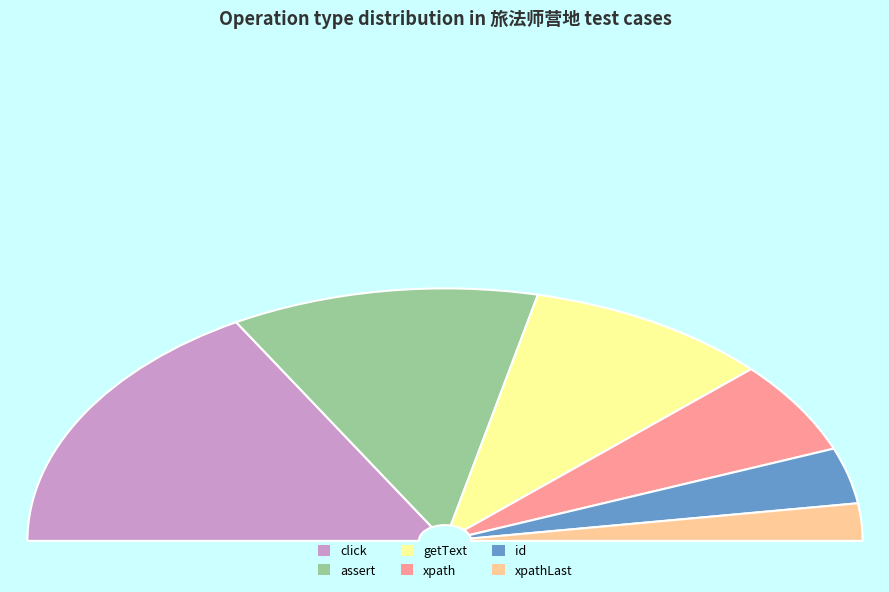

Which category has the smallest portion of the pie?

xpathLast